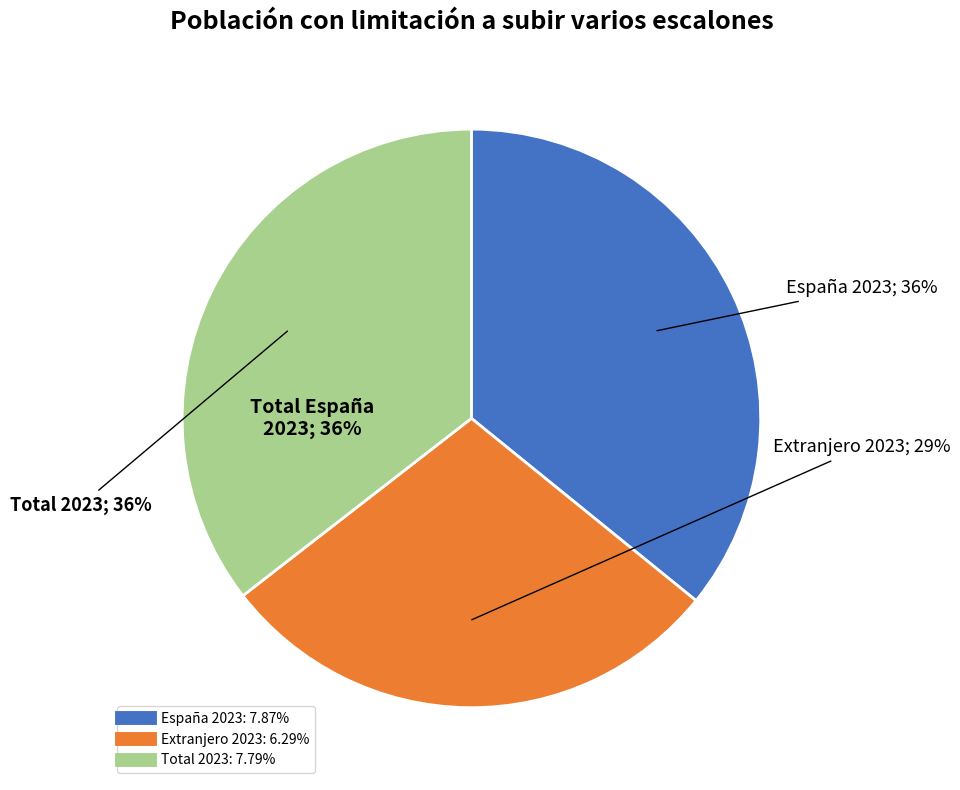

How many slices are in this pie chart?

3